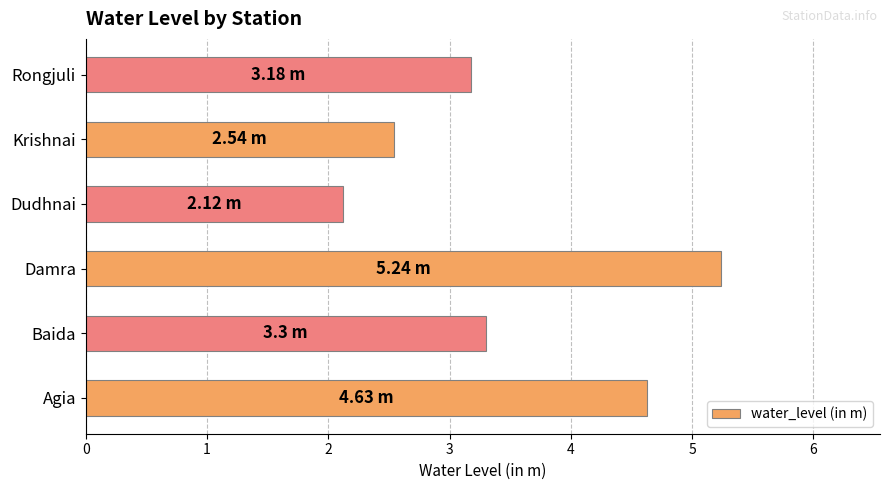

What is the sum of all values?

21.0